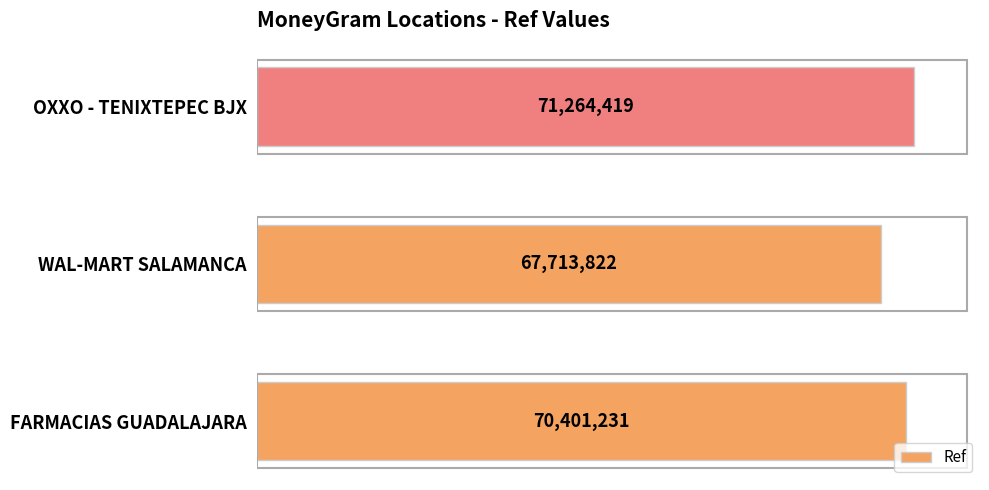

Where does the data first go above 70401231?

OXXO - TENIXTEPEC BJX